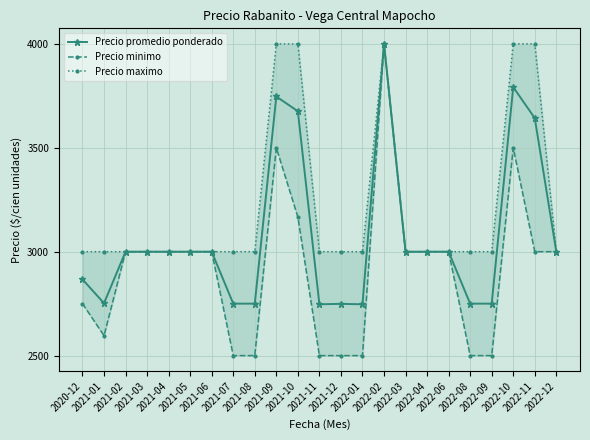

Reading left to right, list all the values displayed in this chart.

Precio promedio ponderado: 2867	2752	3000	3000	3000	3000	3000	2750	2750	3747	3676	2747	2749	2747	4000	3000	3000	3000	2750	2750	3792	3643	3000
Precio minimo: 2750	2596	3000	3000	3000	3000	3000	2500	2500	3500	3167	2500	2500	2500	4000	3000	3000	3000	2500	2500	3500	3000	3000
Precio maximo: 3000	3000	3000	3000	3000	3000	3000	3000	3000	4000	4000	3000	3000	3000	4000	3000	3000	3000	3000	3000	4000	4000	3000